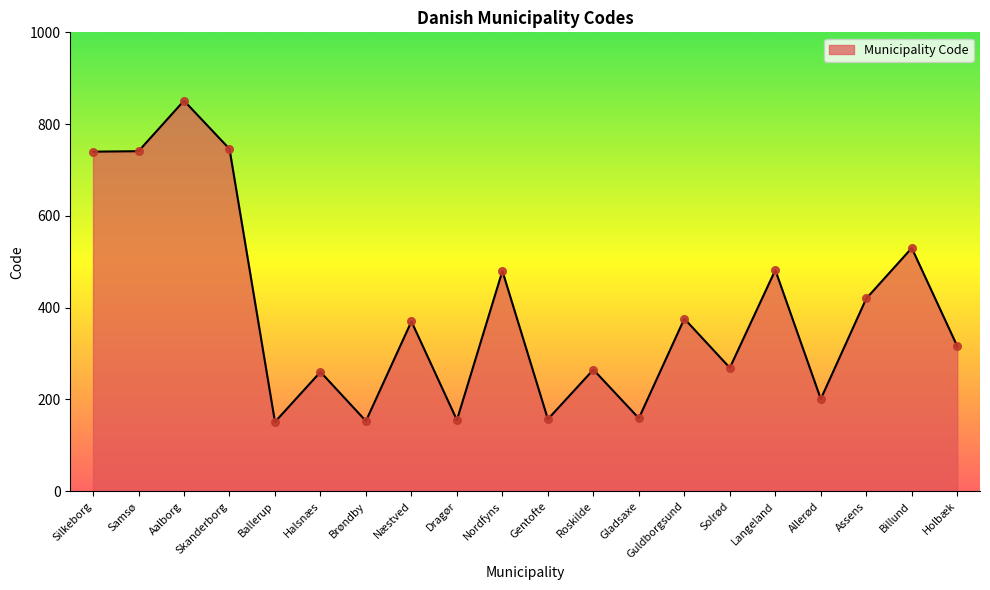

What is the ratio of the value at Aalborg to the value at Gentofte?

5.4